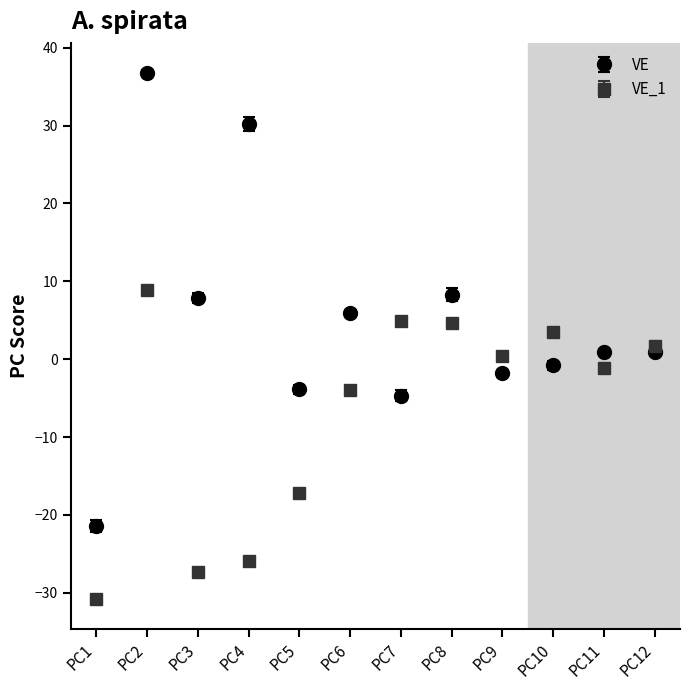

What are all the series names shown in the legend?

VE, VE_1